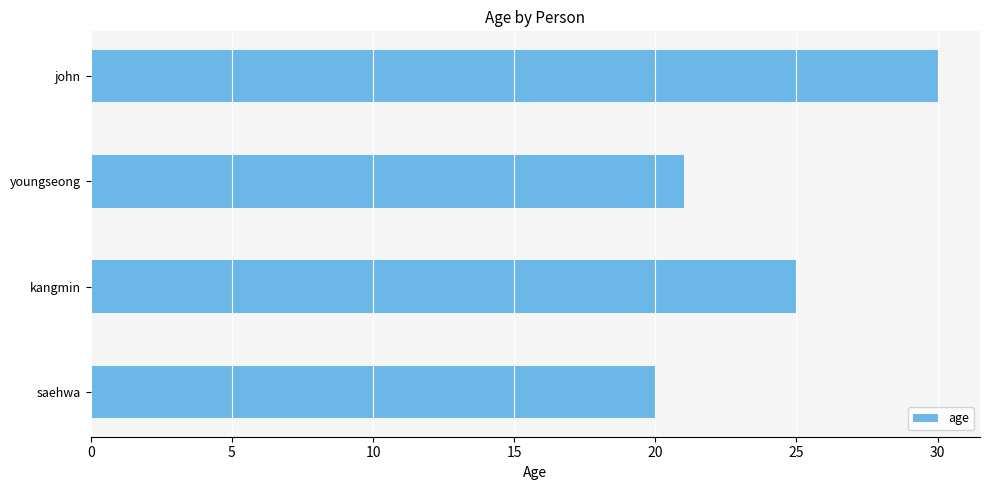

Which has a higher value, kangmin or saehwa?

kangmin